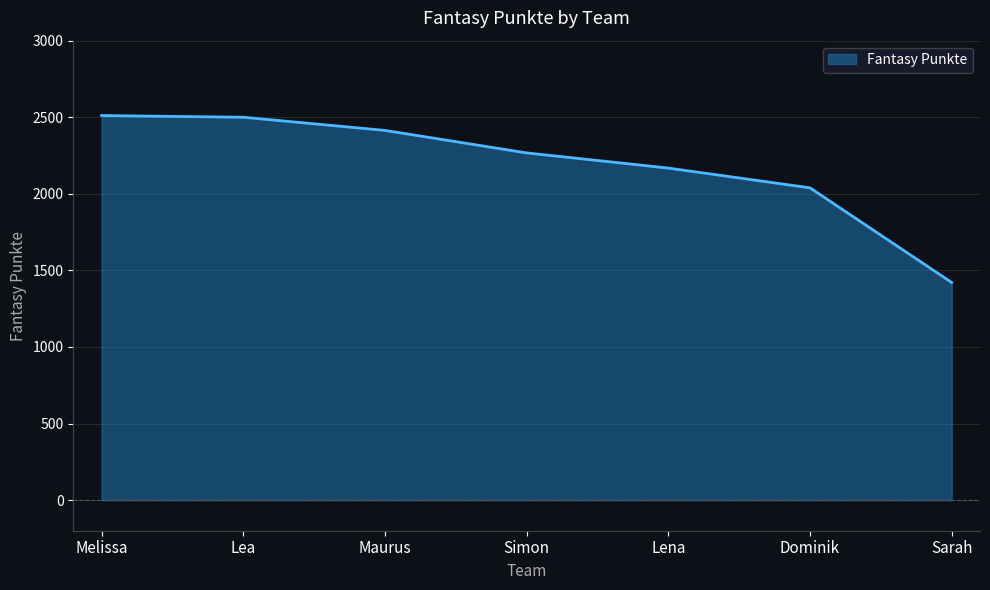

Between Dominik and Lena, which is larger?

Lena